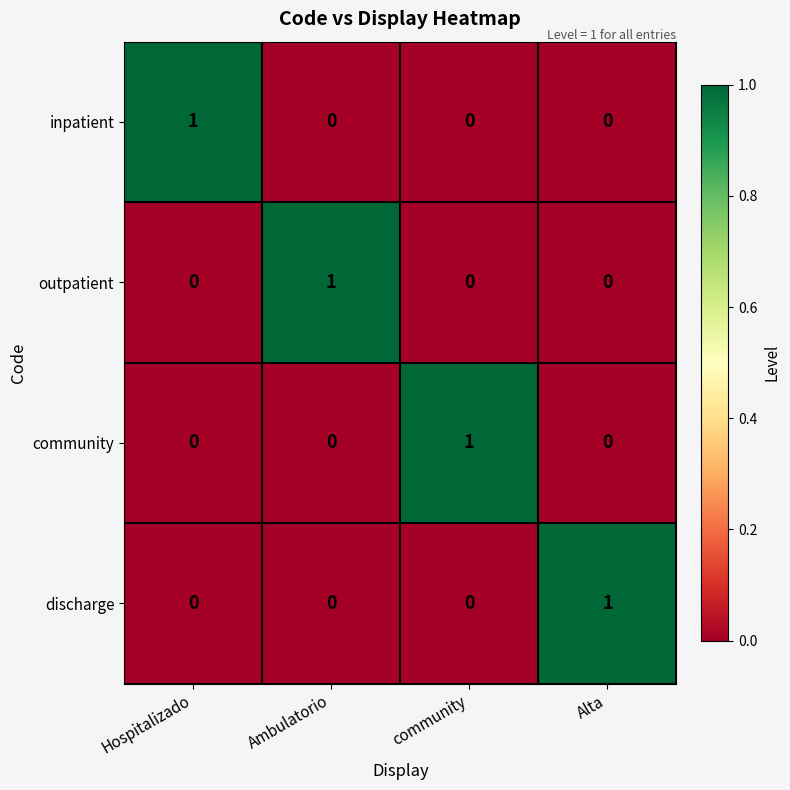

Which category has the highest value in the outpatient series?

Ambulatorio